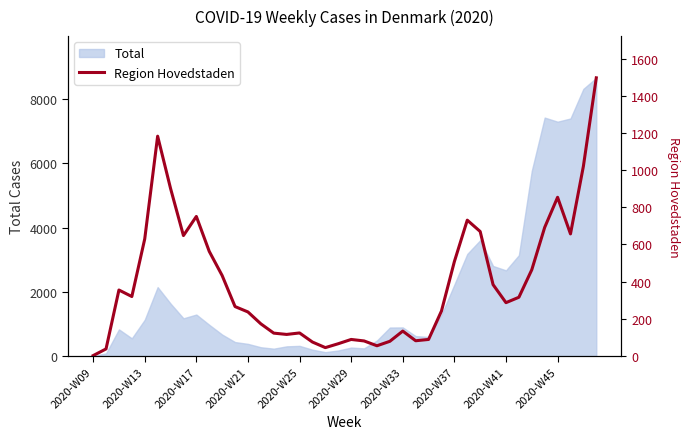

What is the change in value from 25 to 36?

+772